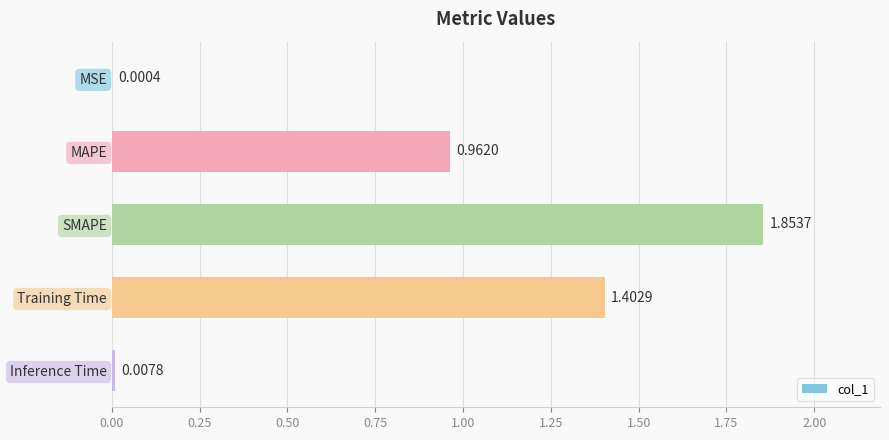

At which category does the chart reach its peak across all series?

SMAPE